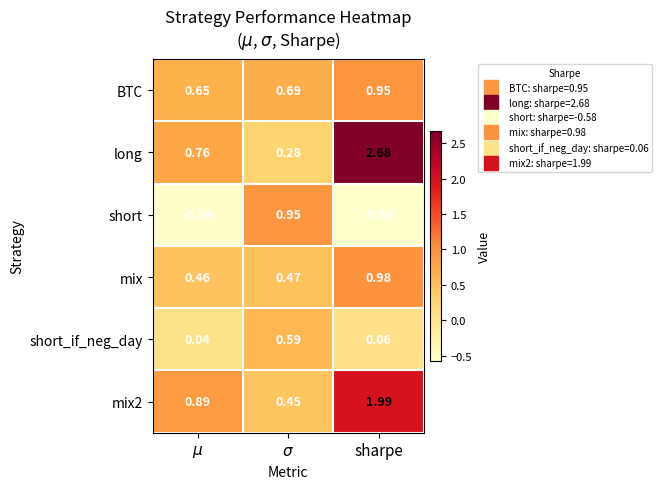

Rank the series at $\mu$ from highest to lowest value.

mix2, long, BTC, mix, short_if_neg_day, short